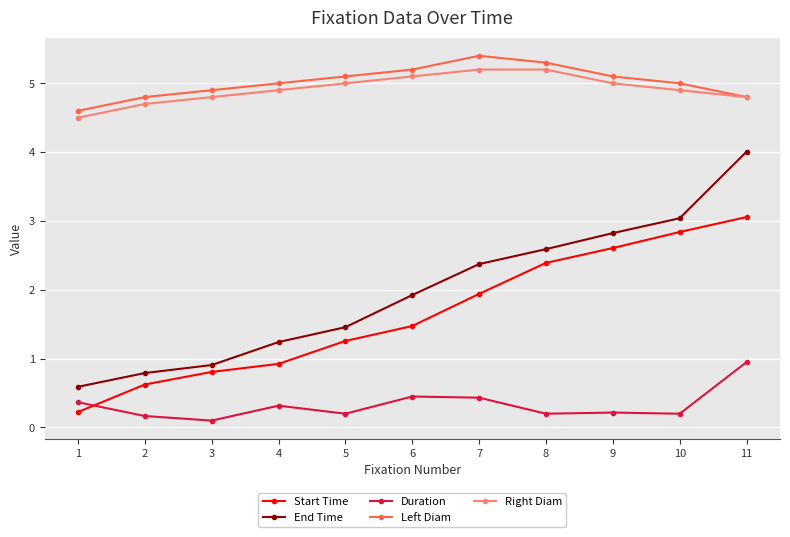

What is the difference between the highest and lowest values at 8?

5.1